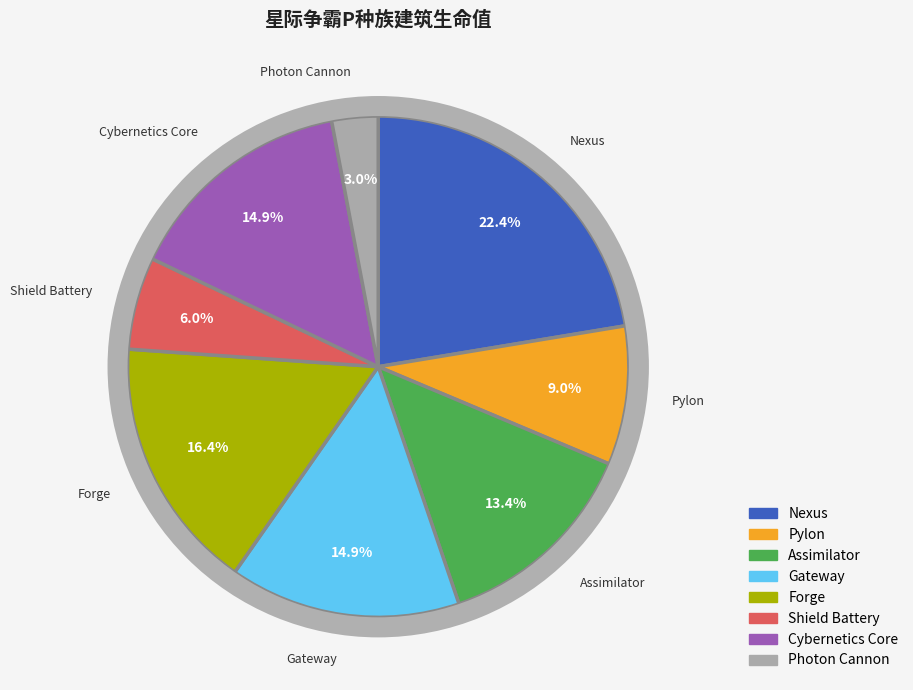

Is Shield Battery the majority of the pie?

No